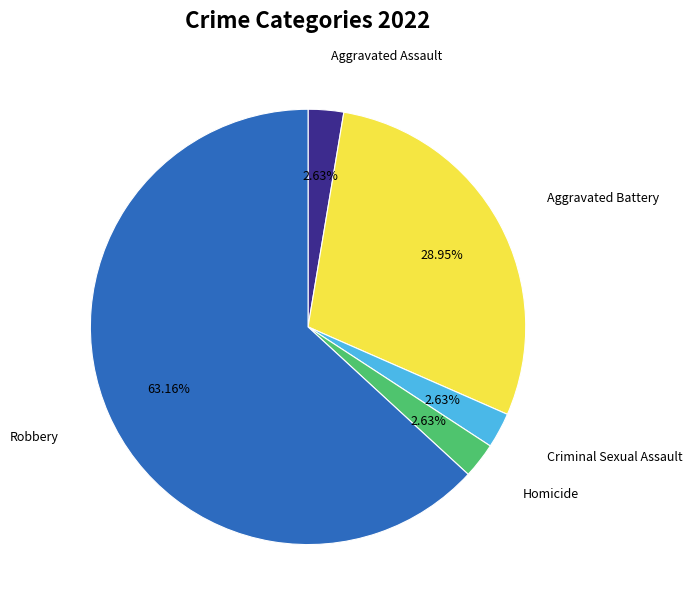

Do Aggravated Assault and Criminal Sexual Assault together represent more than half of the pie?

No